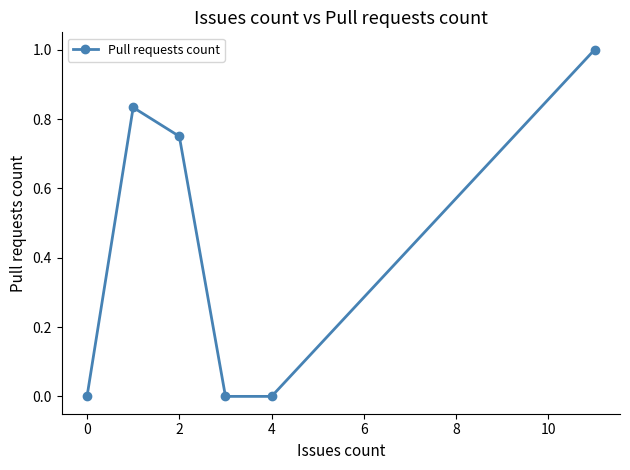

How many interior local peaks (higher than both neighbors) does the data have?

1